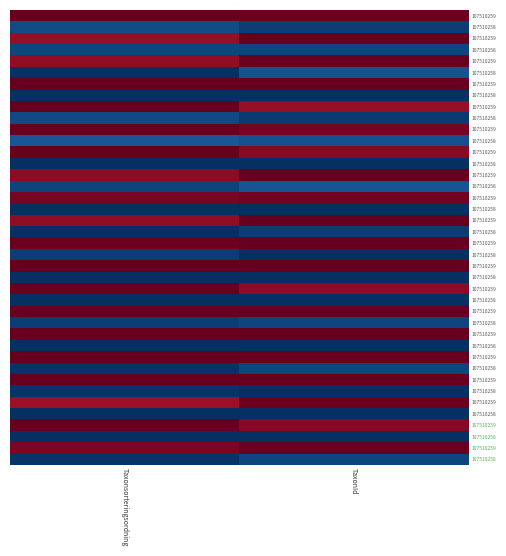

At which category does the chart reach its peak across all series?

Taxonsorteringsordning